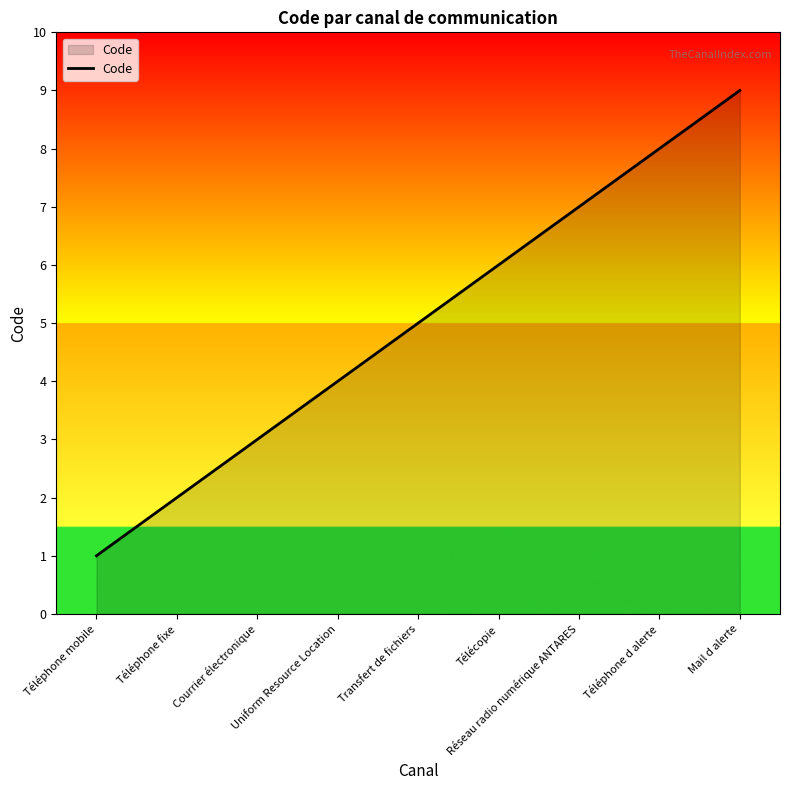

What is the change in value from Téléphone fixe to Mail d alerte?

+7